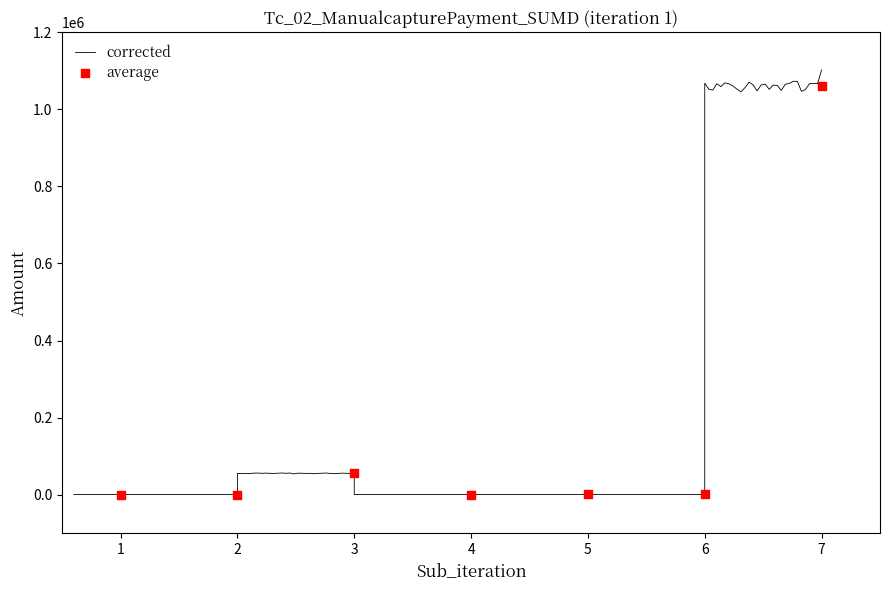

What is the change in value from 3 to 7?

+1005747.5